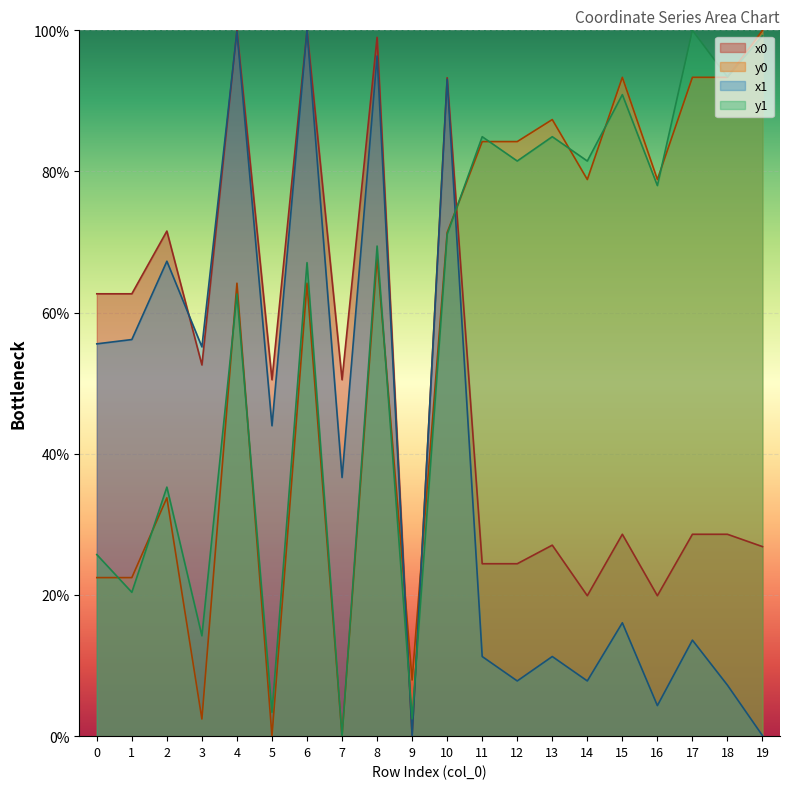

Reading right to left, extract all data points from this chart.

x0: 19=26.9	18=28.6	17=28.6	16=19.9	15=28.6	14=19.9	13=27.1	12=24.4	11=24.4	10=93.3	9=0.0	8=99.0	7=50.5	6=100.0	5=50.5	4=100.0	3=52.6	2=71.6	1=62.7	0=62.7
y0: 19=100.0	18=93.3	17=93.3	16=78.9	15=93.3	14=78.9	13=87.4	12=84.2	11=84.2	10=71.4	9=8.0	8=67.9	7=0.0	6=64.2	5=0.0	4=64.2	3=2.4	2=33.8	1=22.5	0=22.5
x1: 19=0.1	18=7.2	17=13.6	16=4.3	15=16.1	14=7.8	13=11.3	12=7.8	11=11.3	10=93.1	9=0.0	8=96.4	7=36.7	6=100.0	5=44.0	4=99.8	3=55.2	2=67.3	1=56.2	0=55.6
y1: 19=99.2	18=93.4	17=100.0	16=78.0	15=90.9	14=81.5	13=84.9	12=81.5	11=84.9	10=71.1	9=2.5	8=69.4	7=0.0	6=67.1	5=3.4	4=62.6	3=14.2	2=35.3	1=20.4	0=25.7